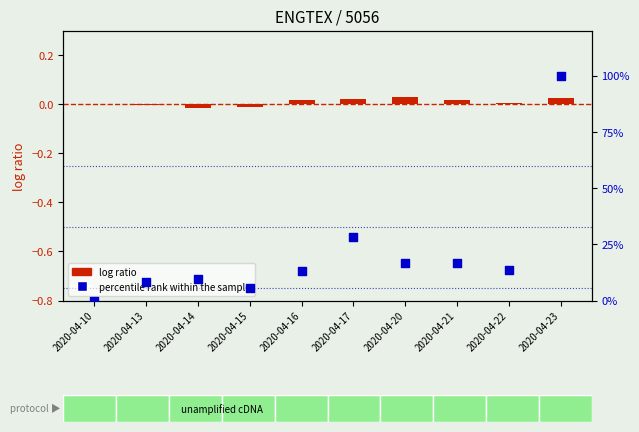

Which series reaches the minimum Y coordinate?

log ratio